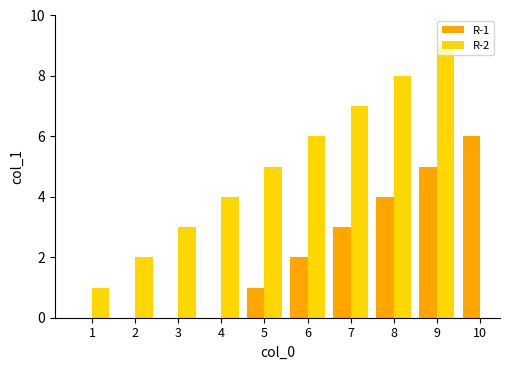

At 2, list the series in order from smallest to largest.

R-1, R-2